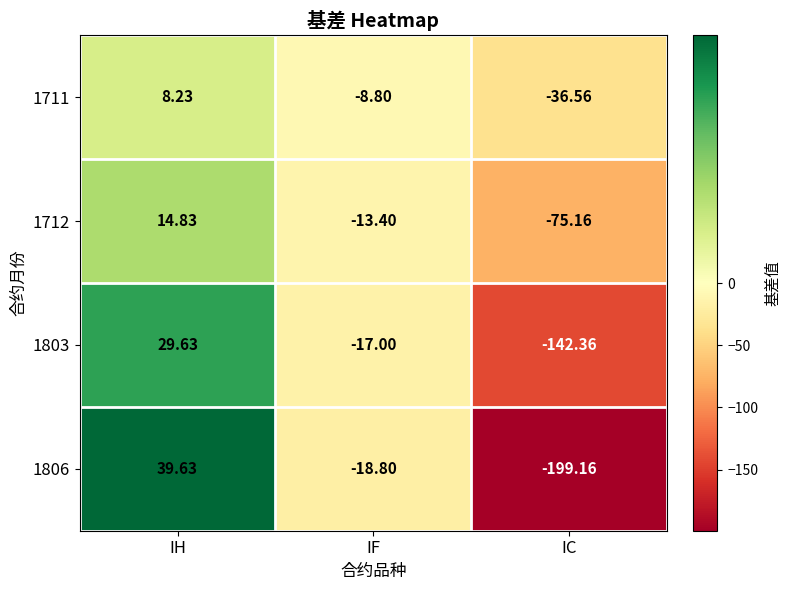

Is the value of 1803 at IF greater than the value of 1806 at IC?

Yes